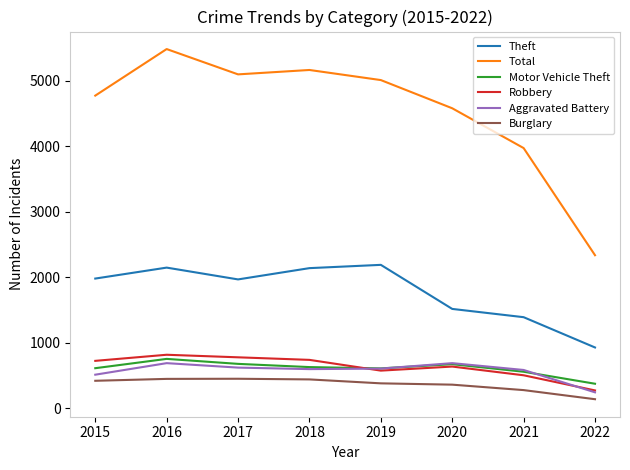

The Total series shows 2931 at 2018. True or false?

False